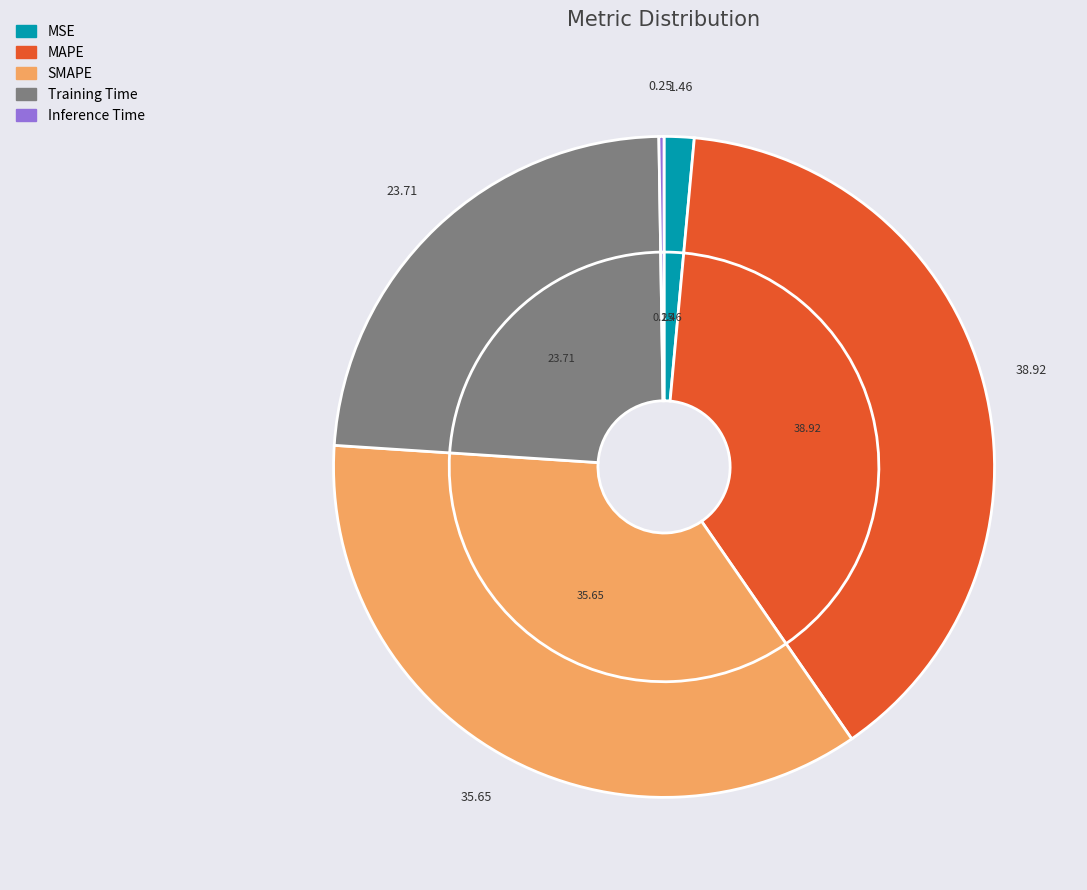

Between Inference Time and SMAPE, which is larger?

SMAPE